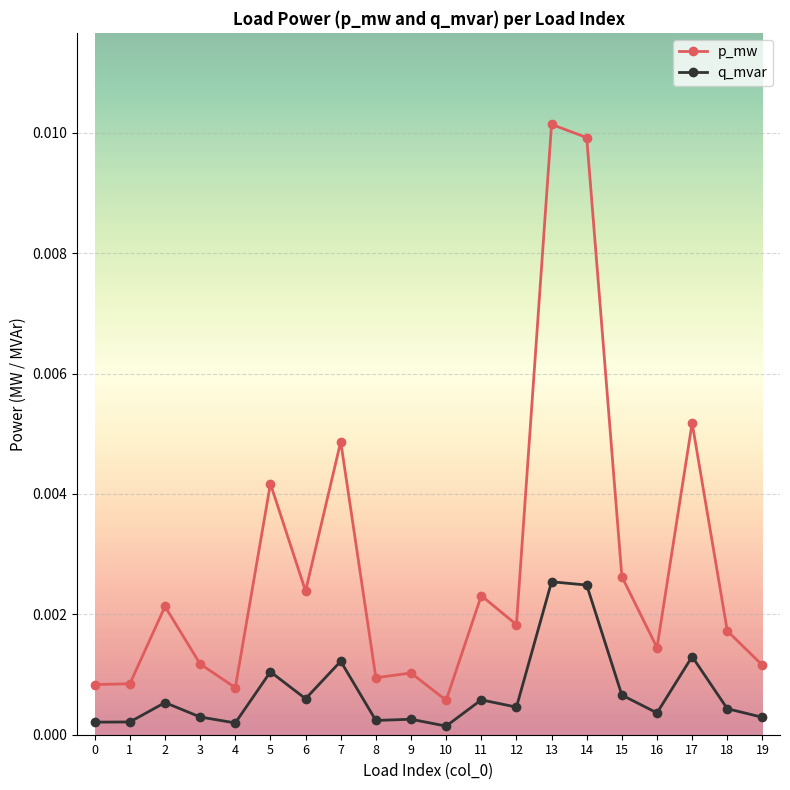

True or false: p_mw has more than 1 points higher than both neighbors.

True